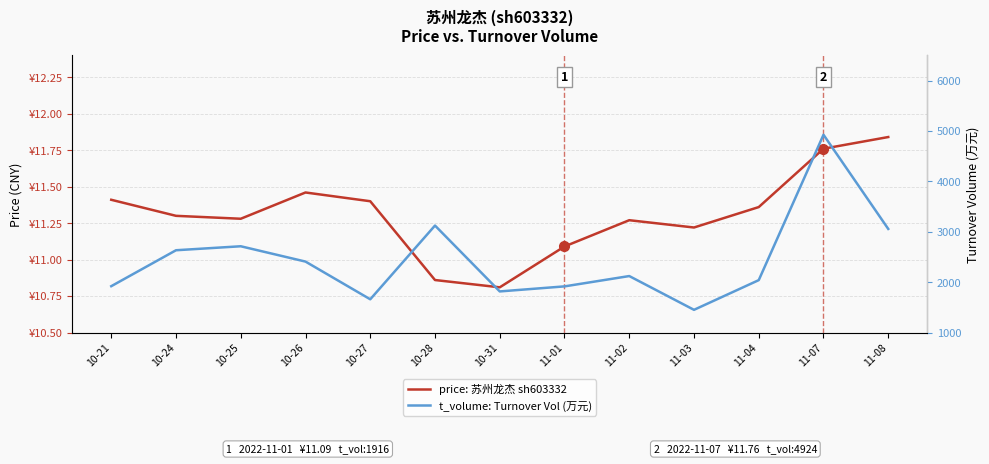

True or false: price: 苏州龙杰 sh603332 and t_volume: Turnover Vol (万元) cross at least once.

False